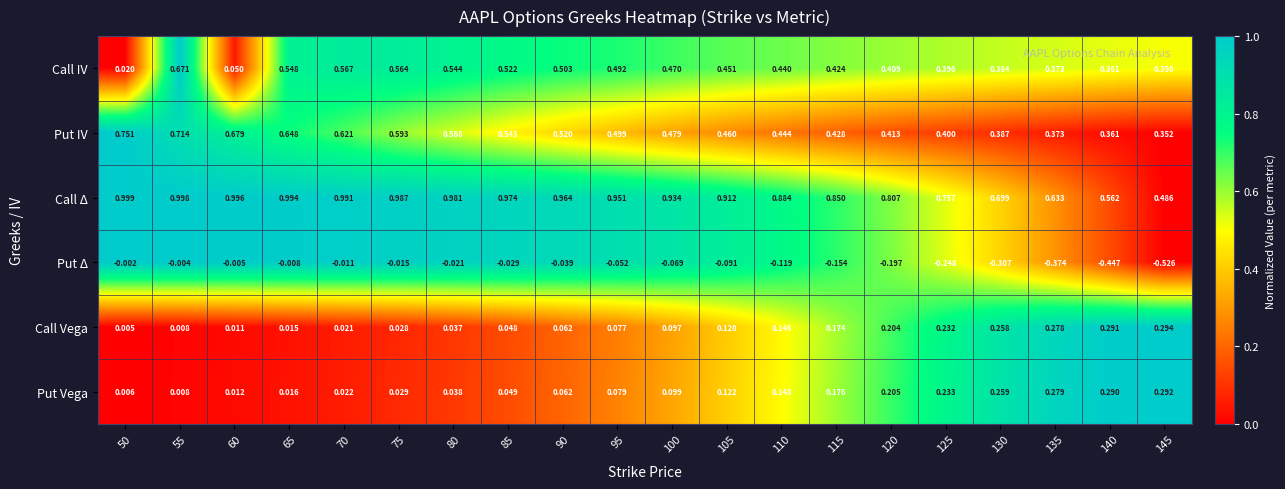

At which category is the sum across all series the highest?

55